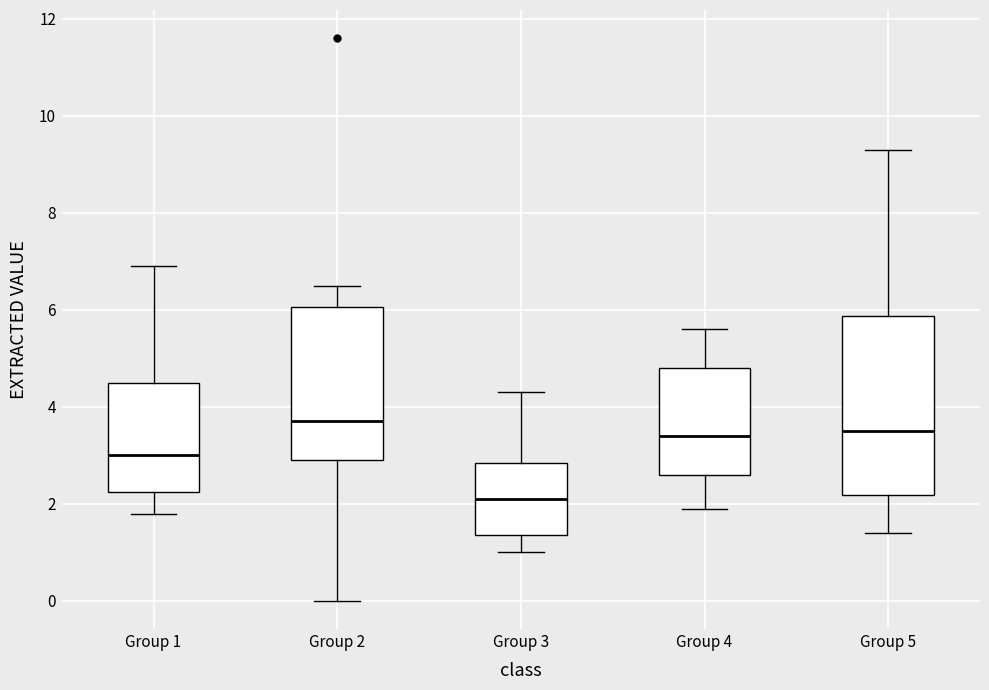

Which box is the tallest, from its lower edge to its upper edge?

Group 5